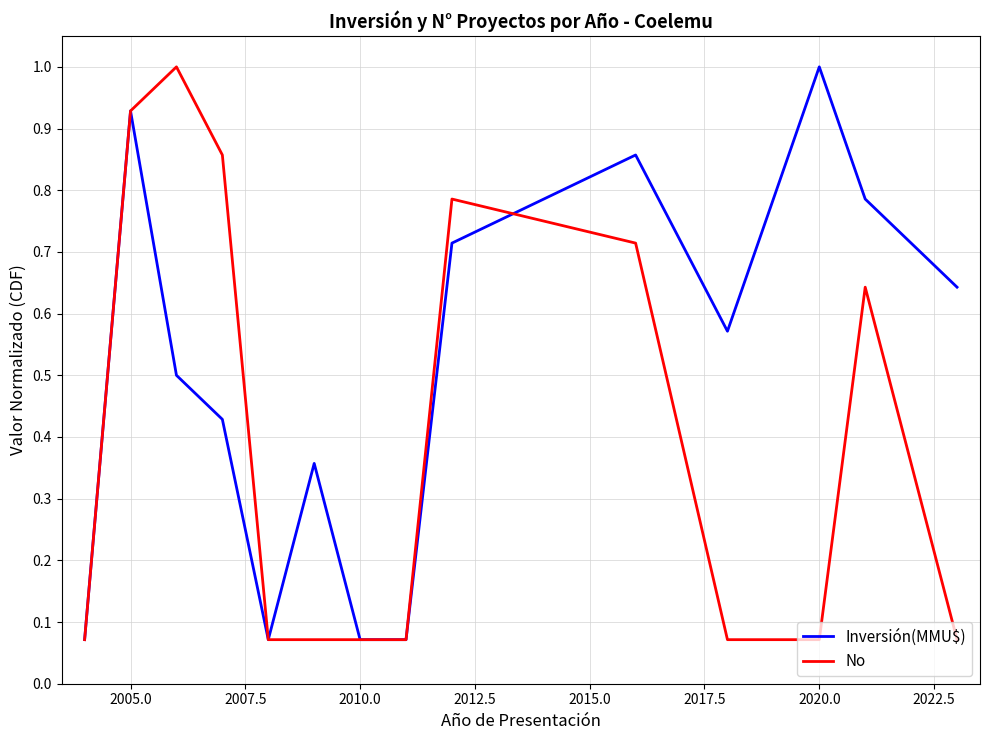

Which series has the largest total across all categories?

Inversión(MMU$)